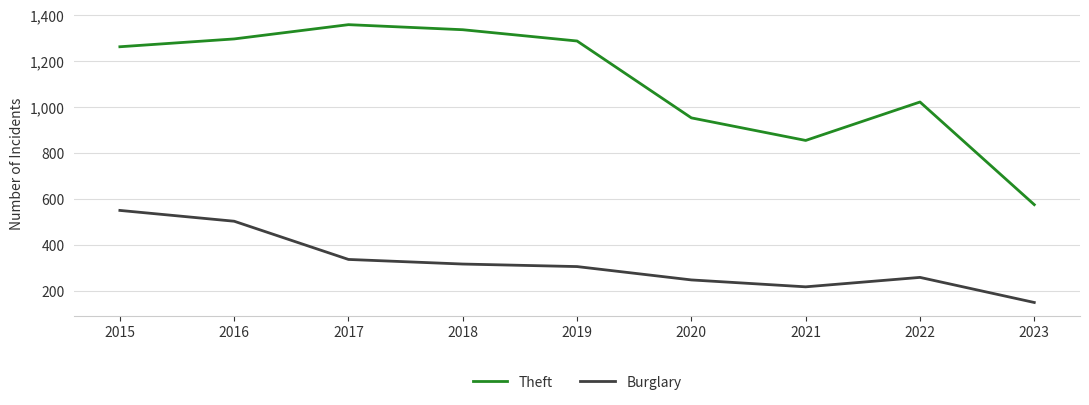

Reading right to left, extract all data points from this chart.

Theft: 2023=577	2022=1023	2021=856	2020=954	2019=1288	2018=1337	2017=1359	2016=1297	2015=1263
Burglary: 2023=152	2022=261	2021=220	2020=250	2019=308	2018=319	2017=339	2016=505	2015=552